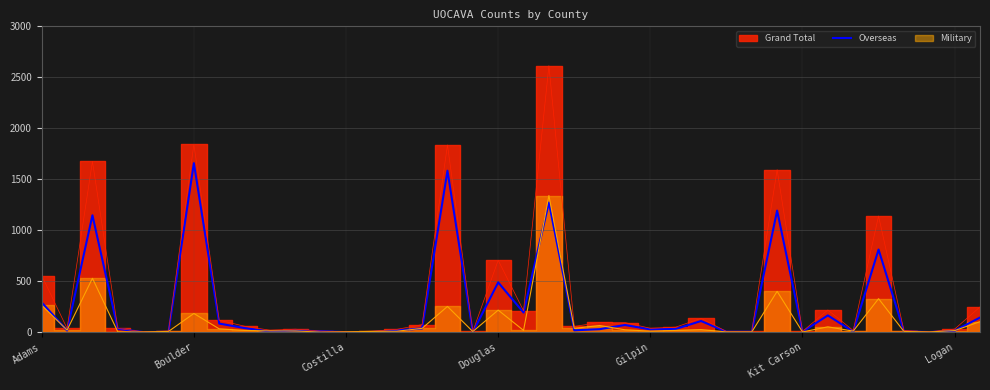

Approximately how many times larger is the value at 33 compared to Adams?

2.8